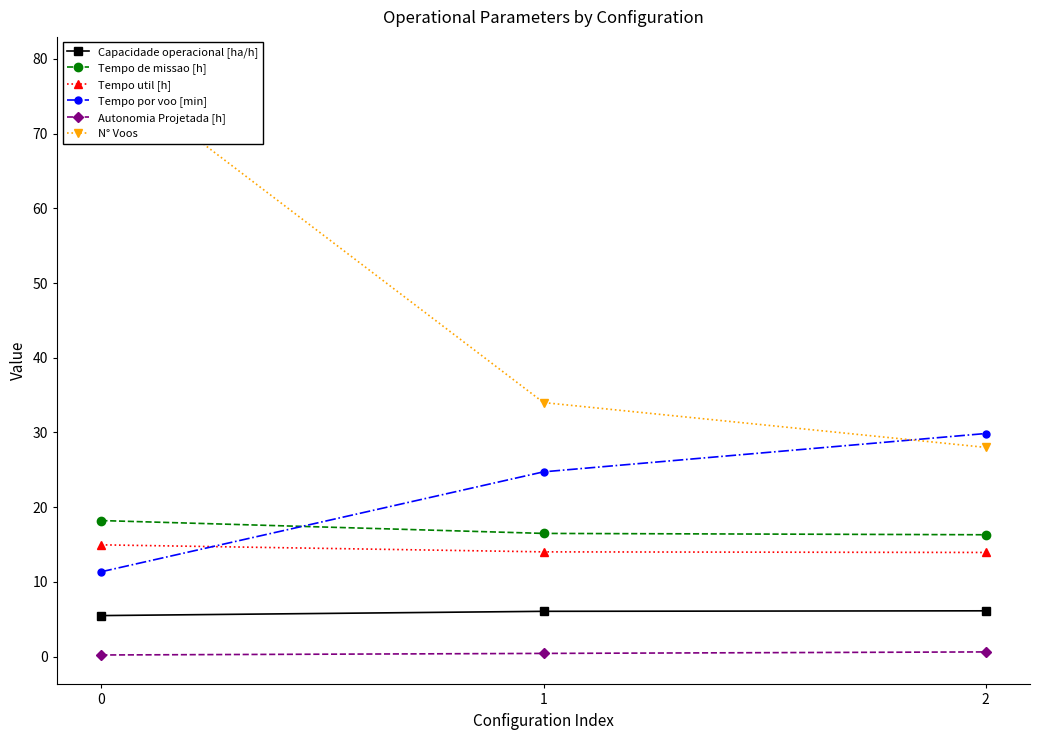

Which has a higher value, 1 or 2?

2